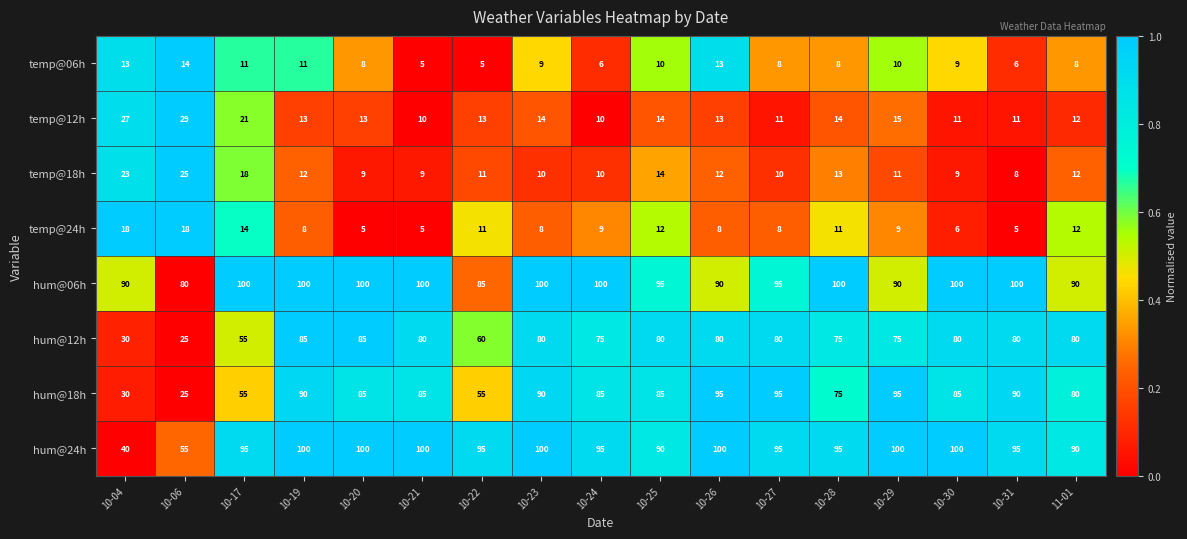

What is the sum of all hum@24h values?

1545